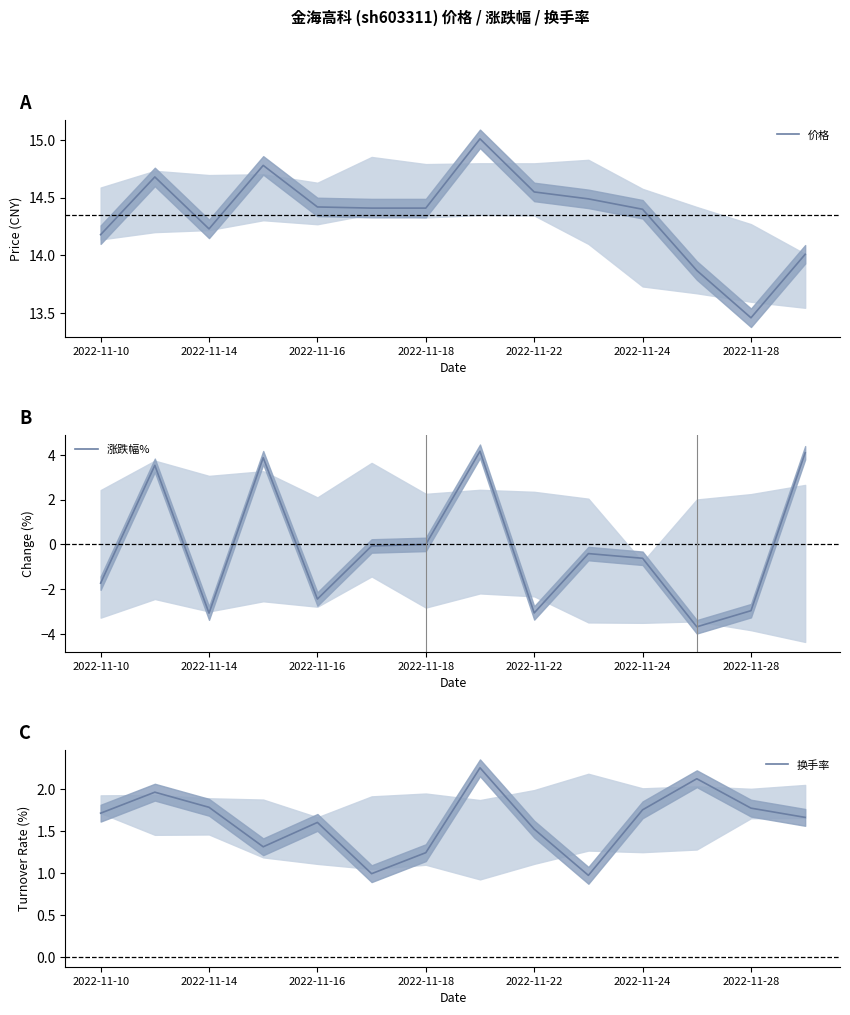

True or false: 涨跌幅% and 价格 intersect in this chart.

False